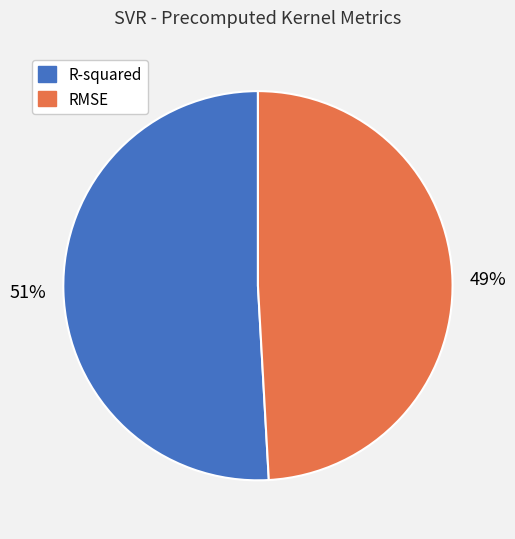

Which category accounts for the majority?

R-squared